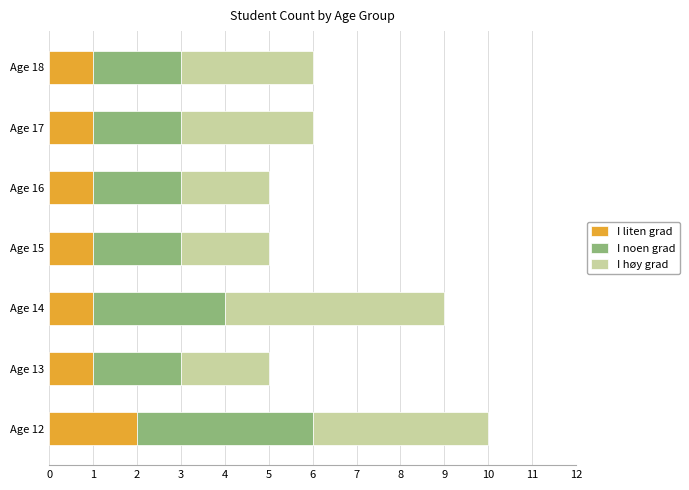

What is the total value across all series at Age 17?

6